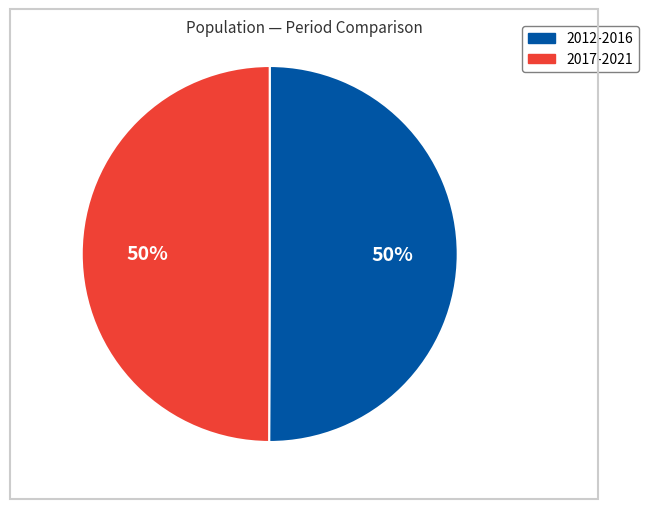

The 2012-2016 slice represents 42% of the pie. True or false?

False